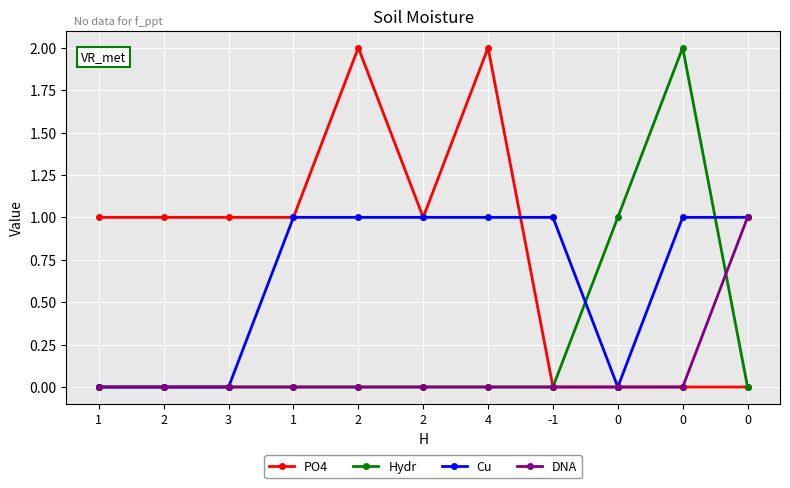

True or false: PO4 has a value of 0 at 3.

False